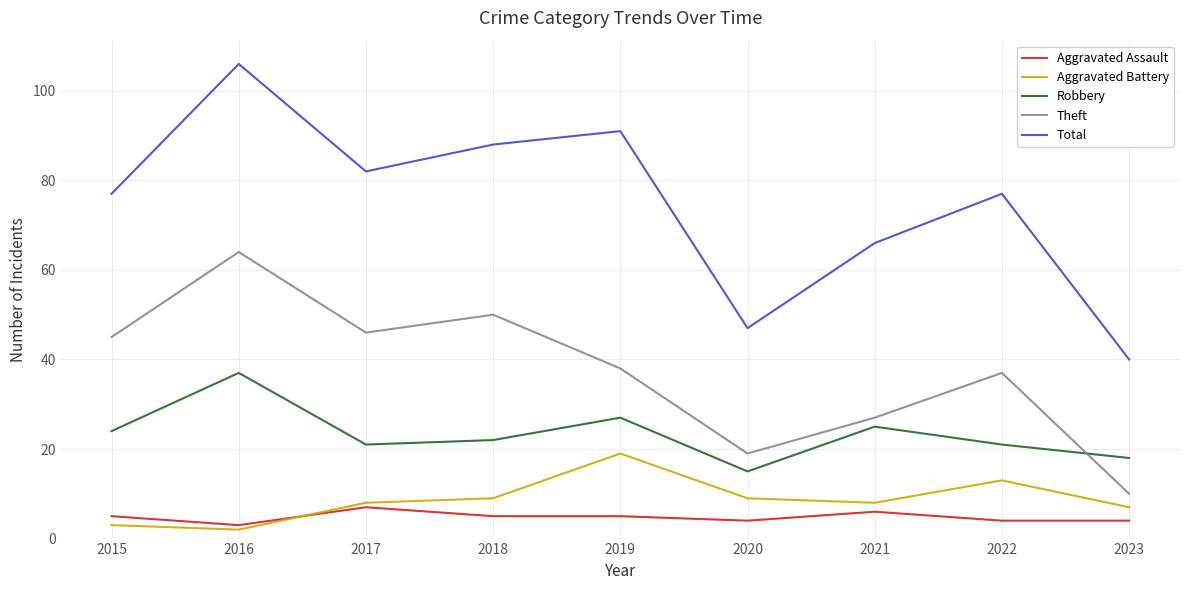

What is the difference between the maximum and minimum values in the Robbery series?

22